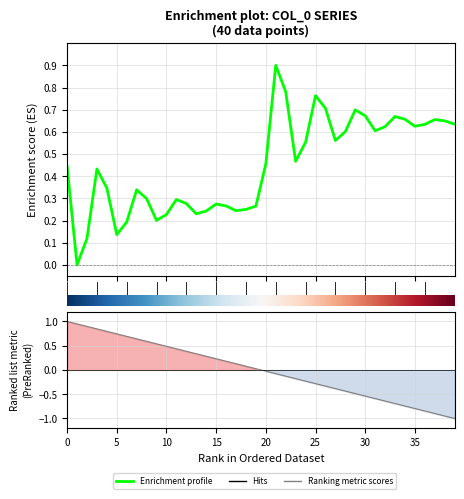

Which series has the widest spread of values?

Ranking metric scores